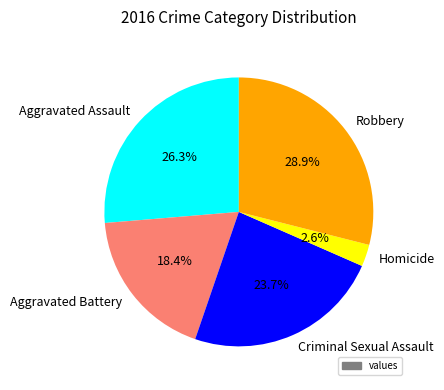

Which slice is the largest?

Robbery